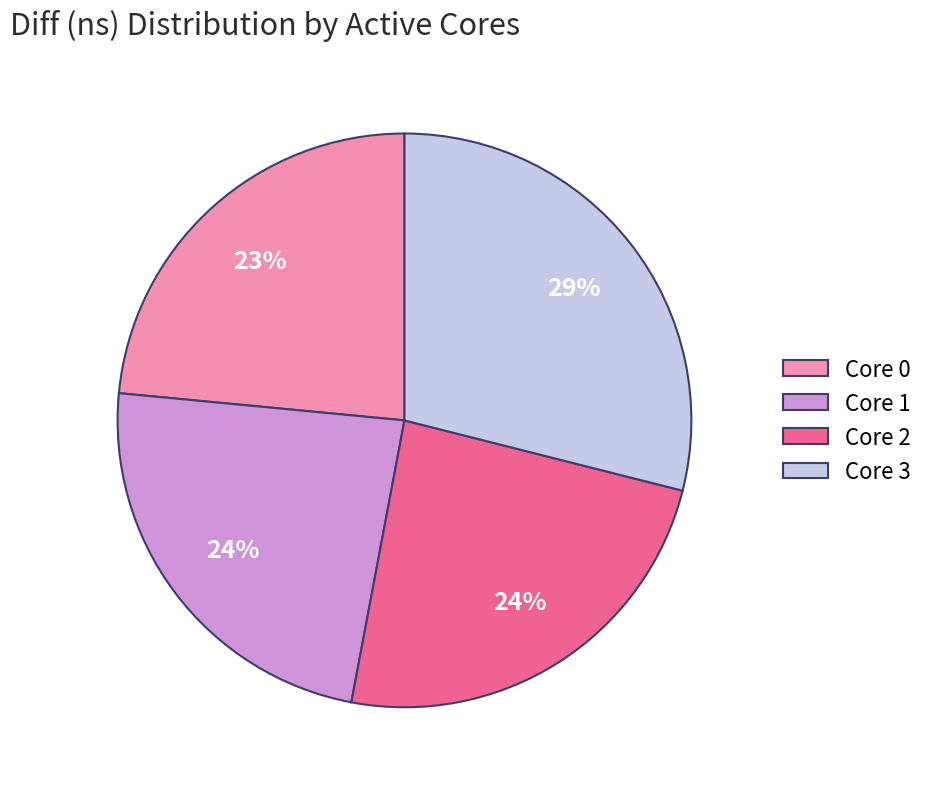

Is the sum of Core 2 and Core 3 greater than half?

Yes